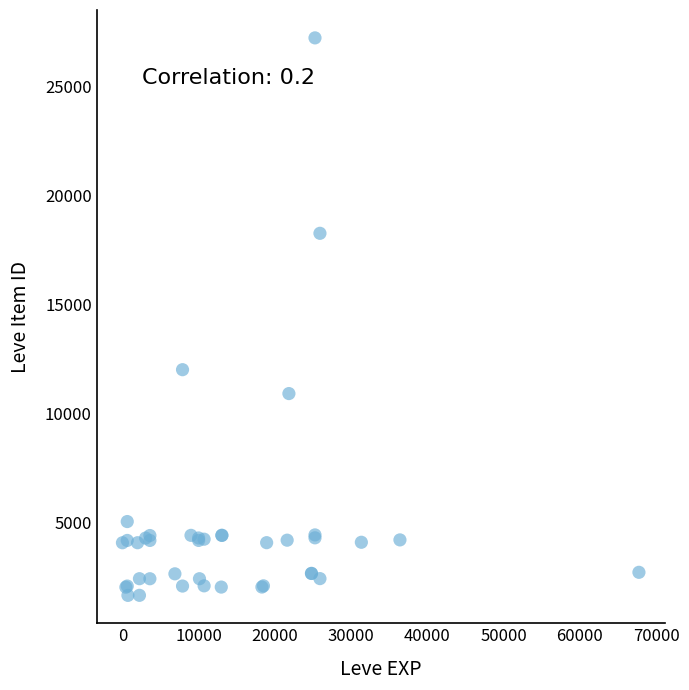

What Y value in the scatter plot is closest to 14448?

12018